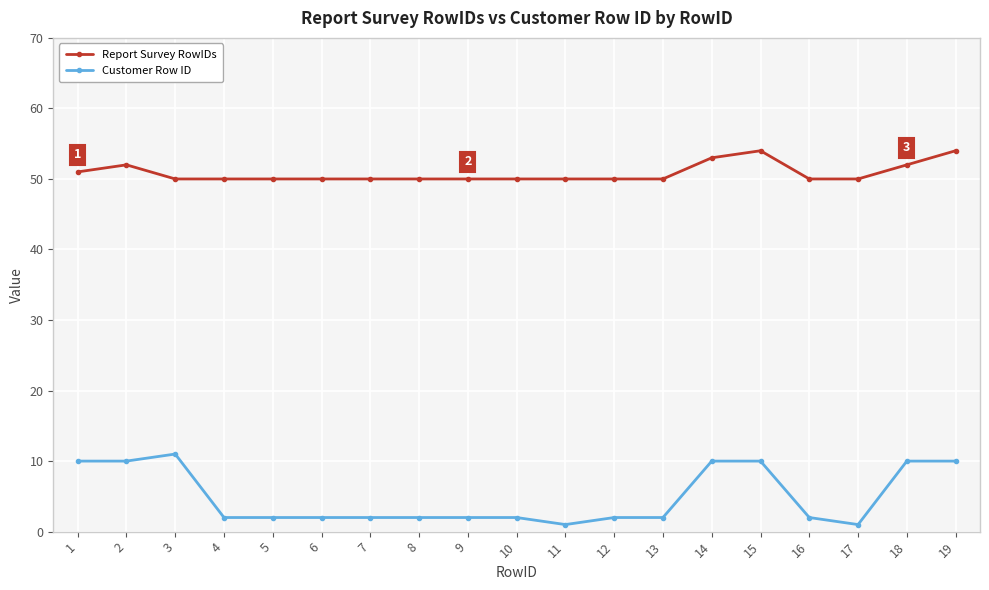

True or false: Report Survey RowIDs and Customer Row ID intersect in this chart.

False